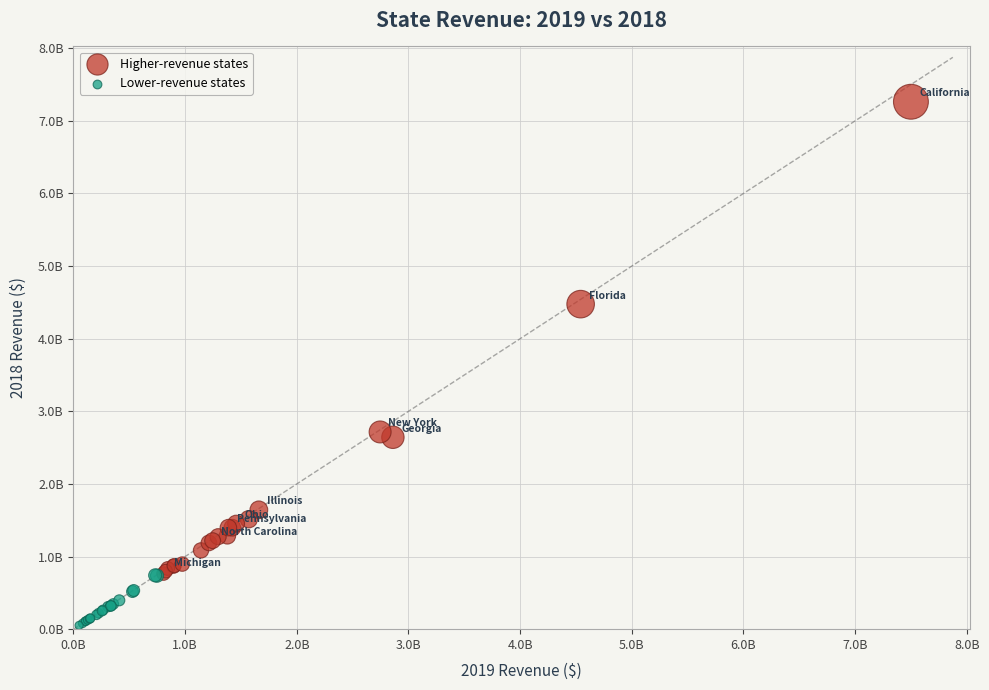

Which series contains the highest Y value?

Higher-revenue states